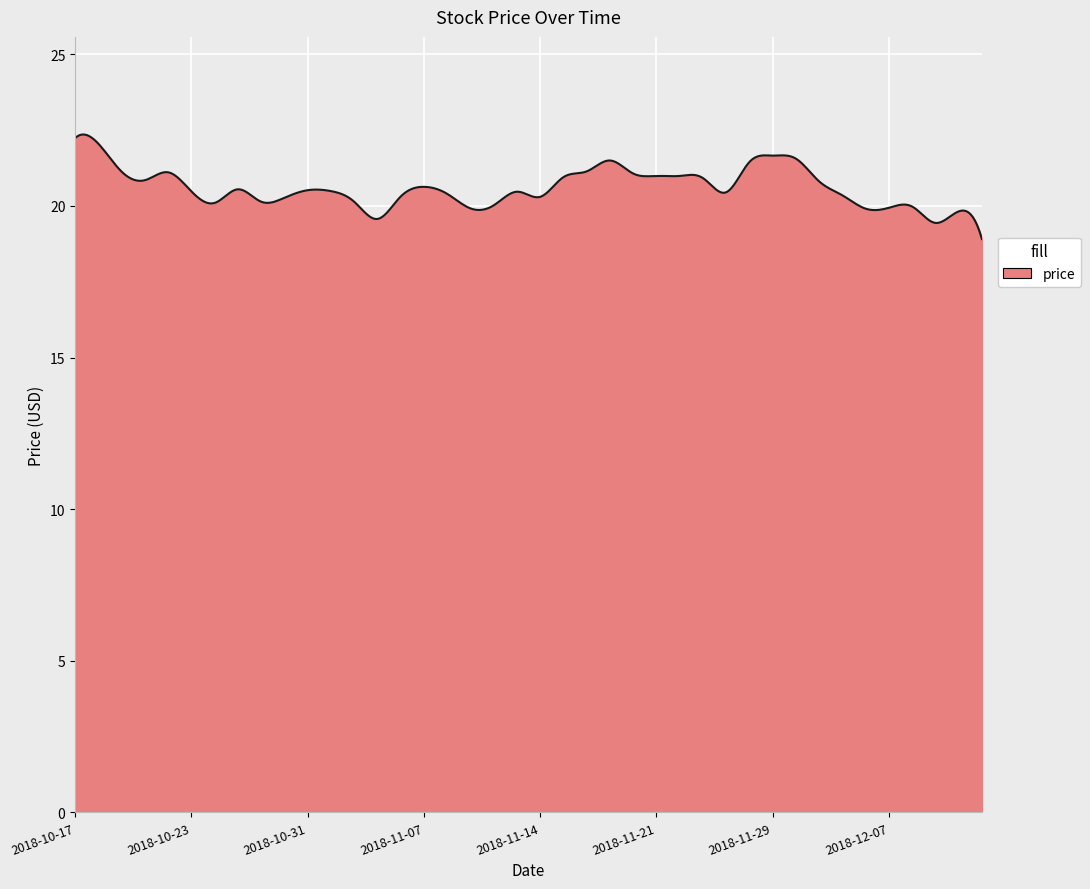

True or false: the data has more than 2 interior local peaks.

True